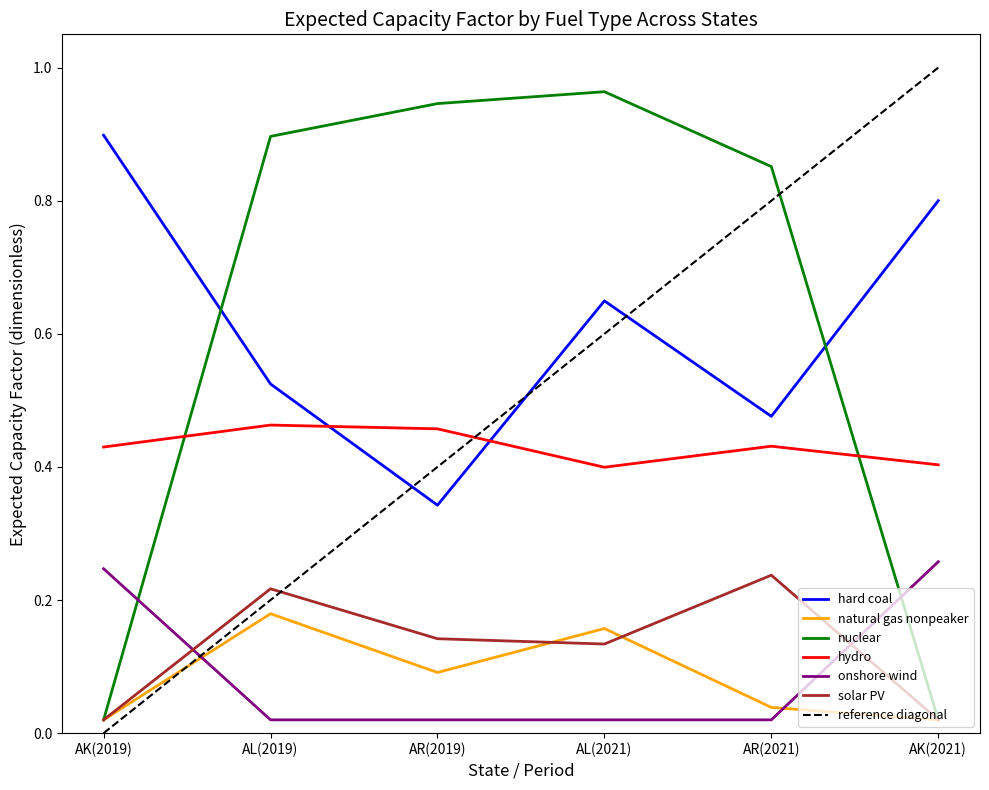

Is this an area chart (filled region under the line)?

No